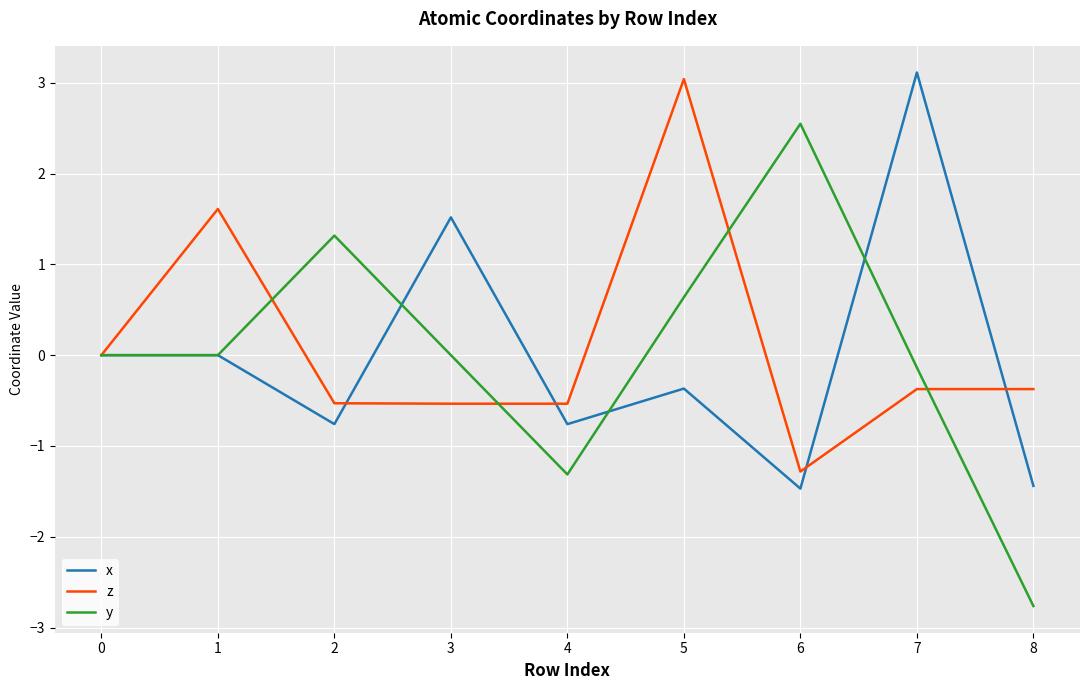

Is it true that z equals -0.5 at 2?

True